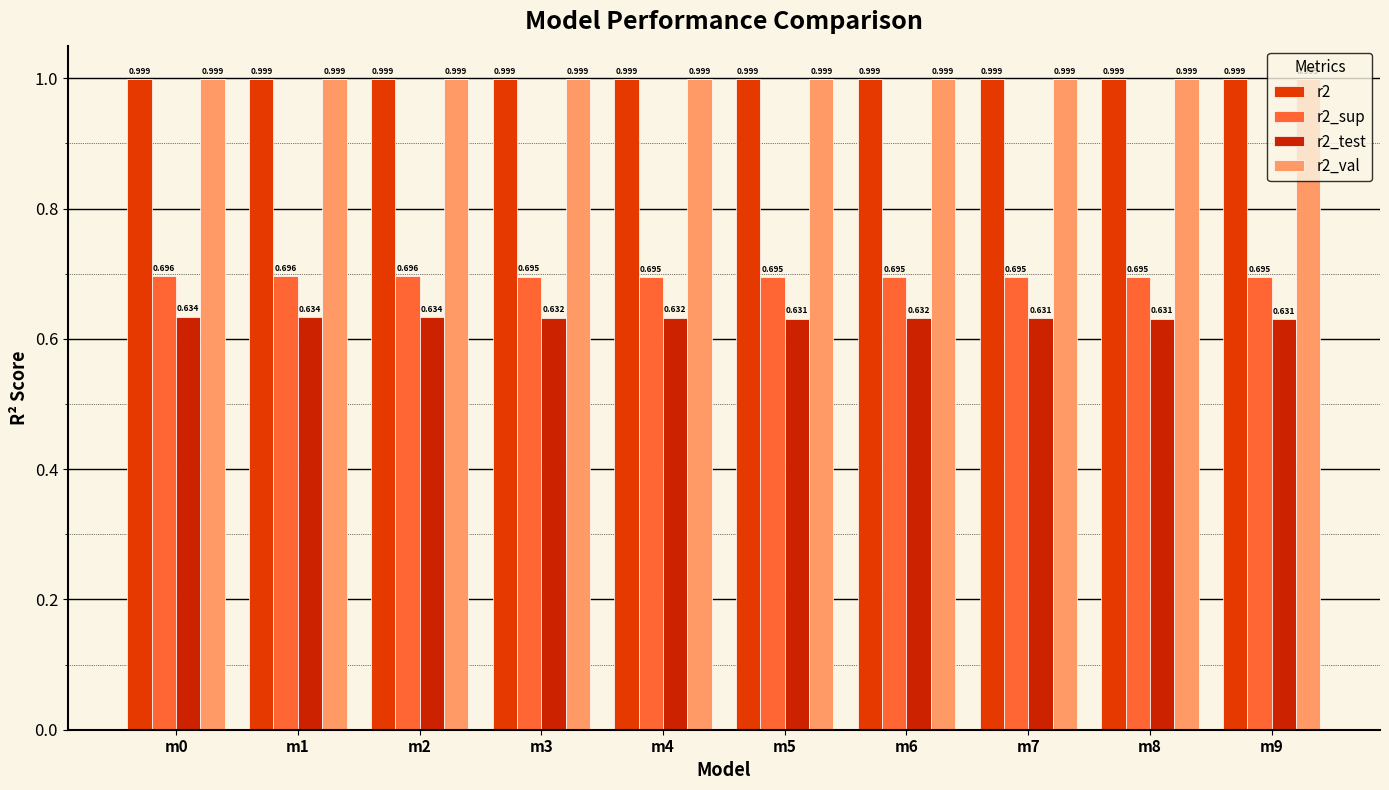

At which label is r2_sup closest to 0?

m9